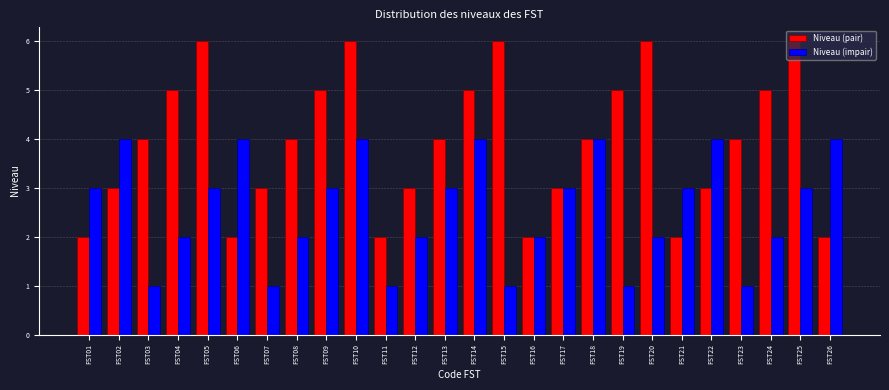

Is the value of Niveau (impair) at FST19 greater than the value of Niveau (pair) at FST09?

No